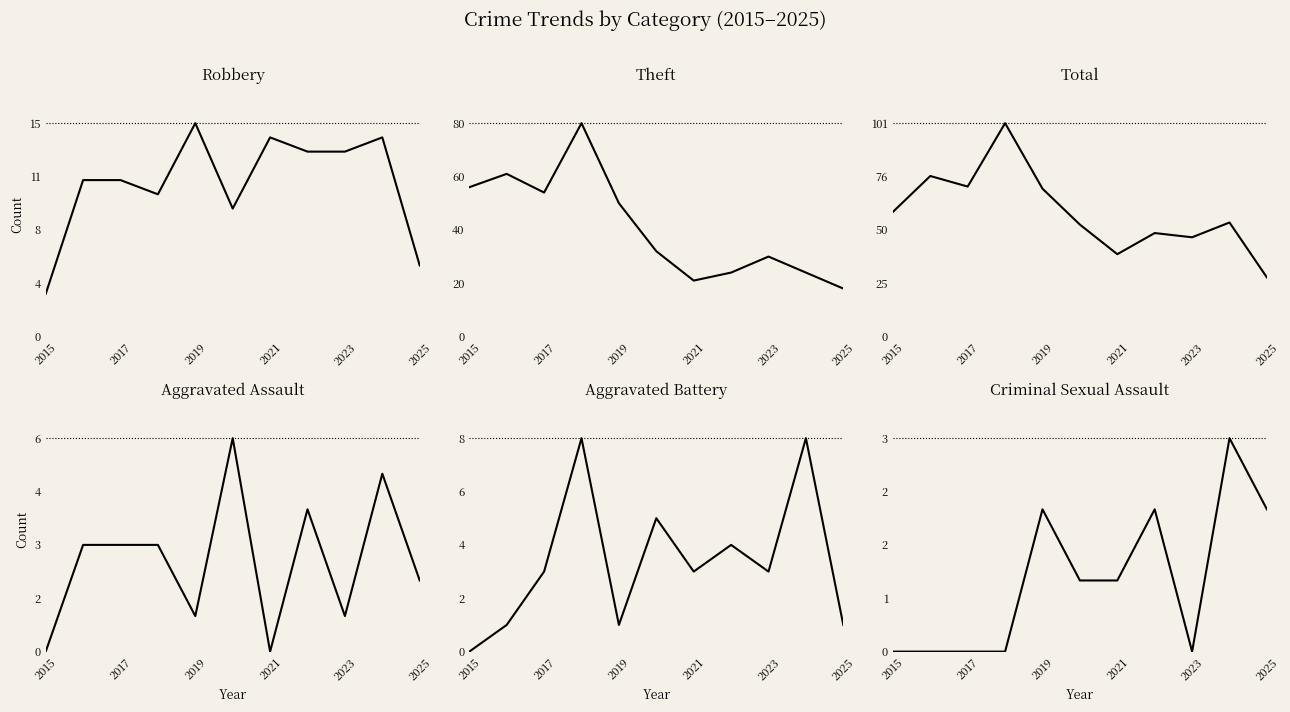

Reading left to right, list all the values displayed in this chart.

Robbery: 3	11	11	10	15	9	14	13	13	14	5
Theft: 56	61	54	80	50	32	21	24	30	24	18
Total: 59	76	71	101	70	53	39	49	47	54	28
Aggravated Assault: 0	3	3	3	1	6	0	4	1	5	2
Aggravated Battery: 0	1	3	8	1	5	3	4	3	8	1
Criminal Sexual Assault: 0	0	0	0	2	1	1	2	0	3	2